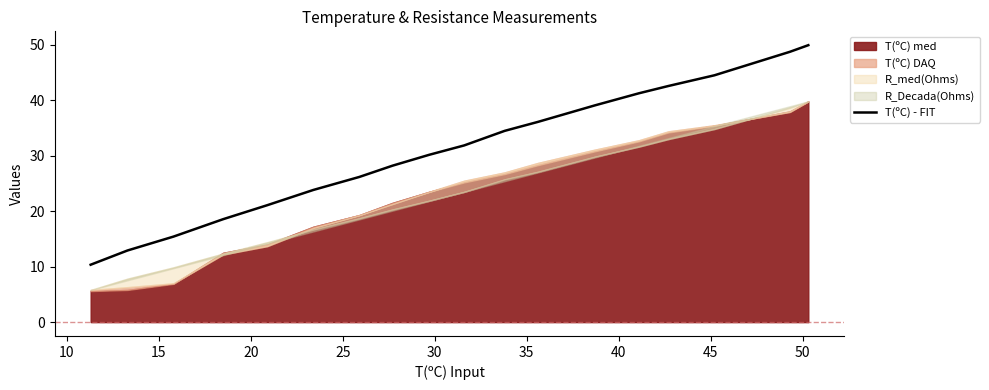

What is the maximum value for T(ºC) - FIT?

49.9